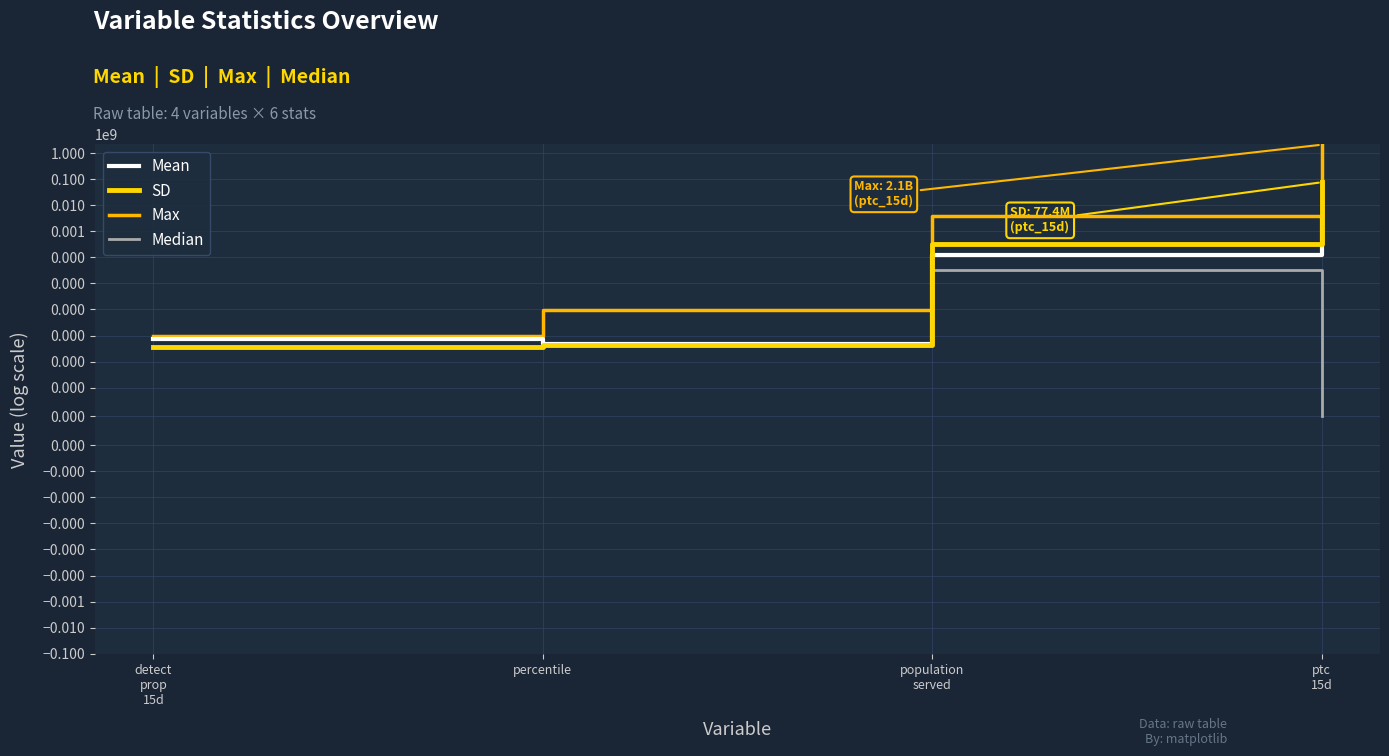

At population
served, list the series in order from largest to smallest.

Max, SD, Mean, Median